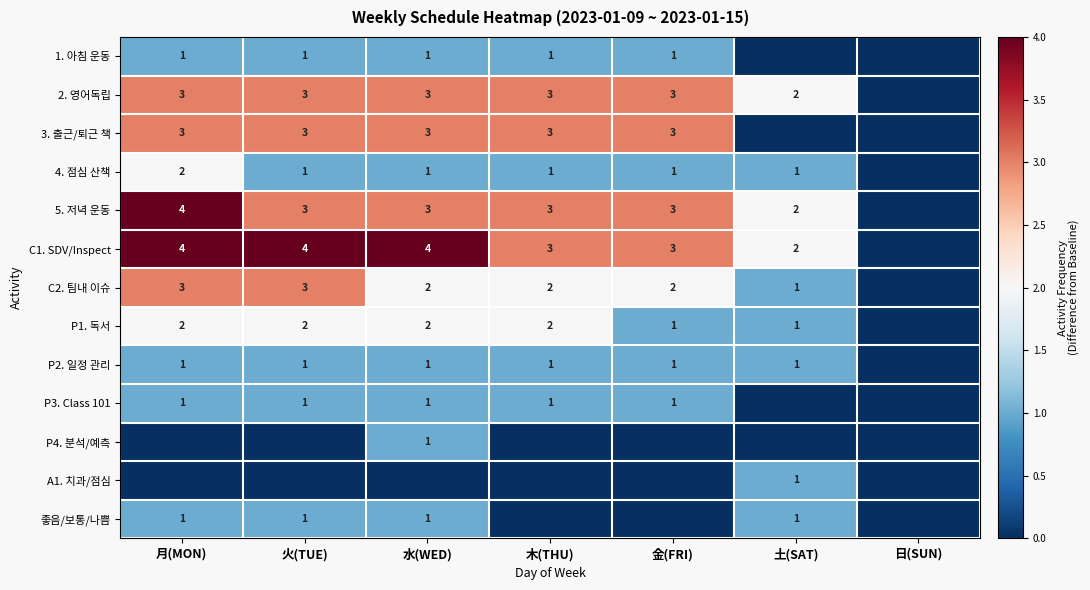

The P3. Class 101 series shows 1 at 金(FRI). True or false?

True